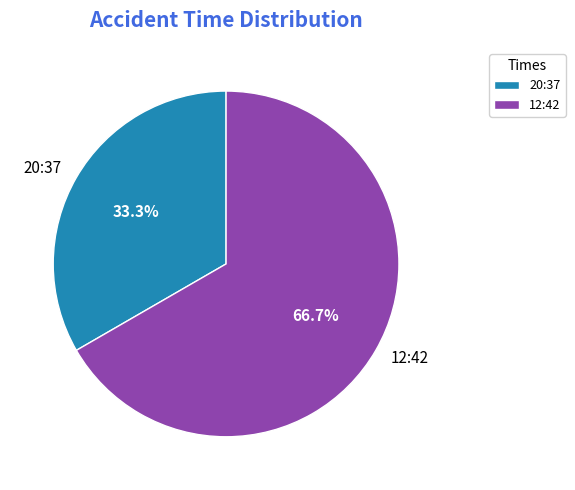

Between 20:37 and 12:42, which is larger?

12:42